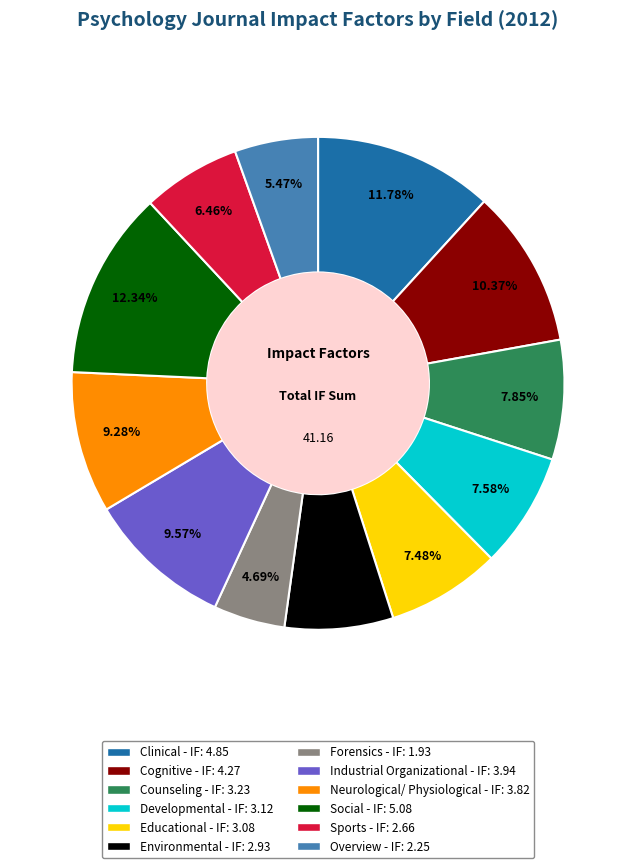

Is the sum of Industrial Organizational and Social greater than half?

No